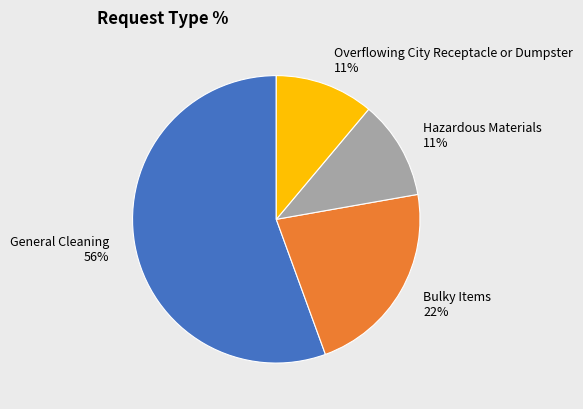

What is the largest slice in the pie chart?

General Cleaning